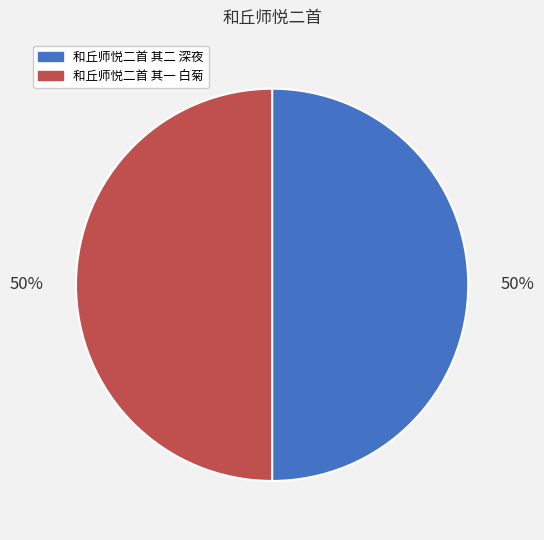

To the nearest percent, what percentage of the pie is 和丘师悦二首 其二 深夜?

50%